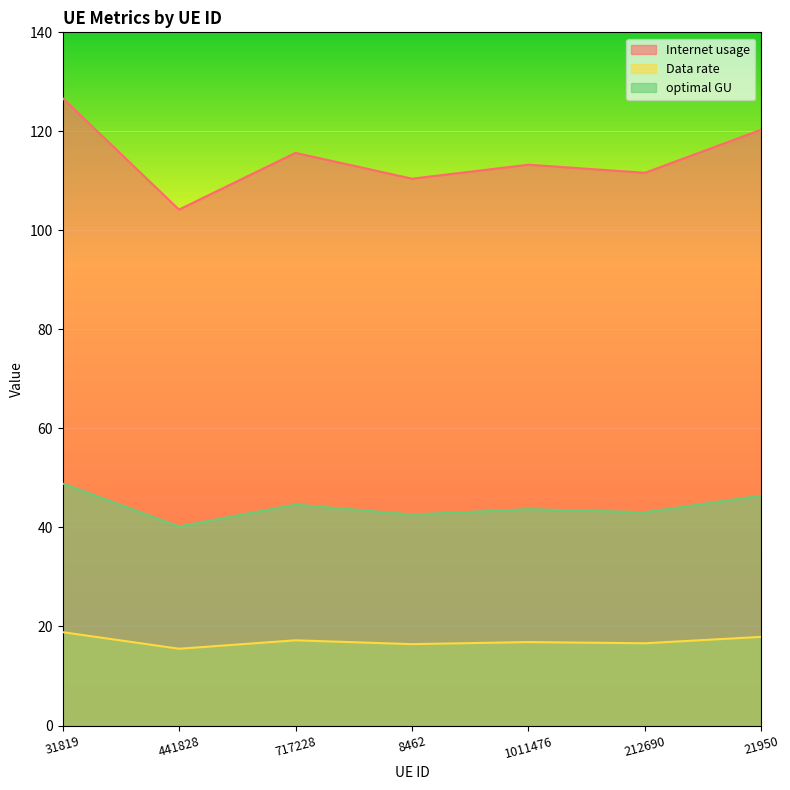

What is the label of the 7th point from the right?

31819